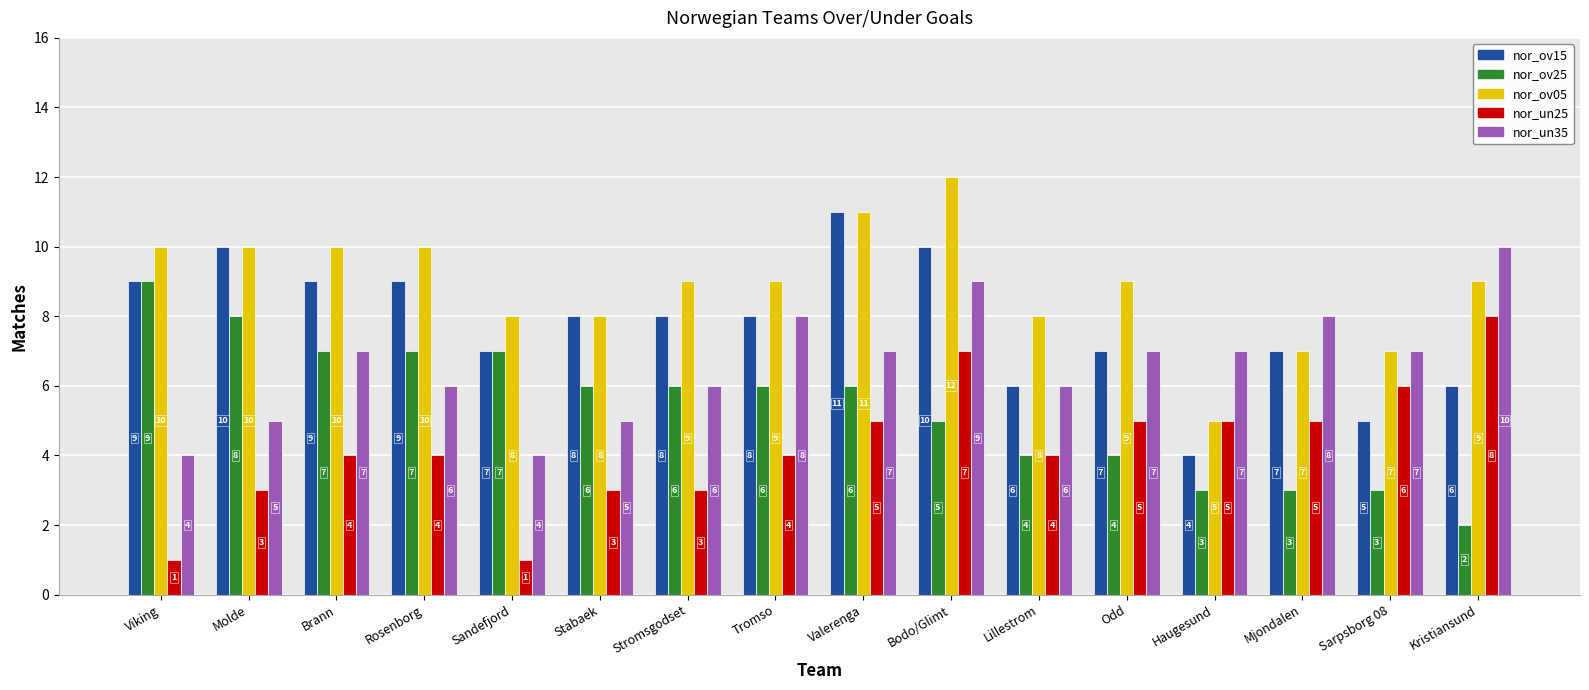

What is the highest value of the nor_un35 series?

10